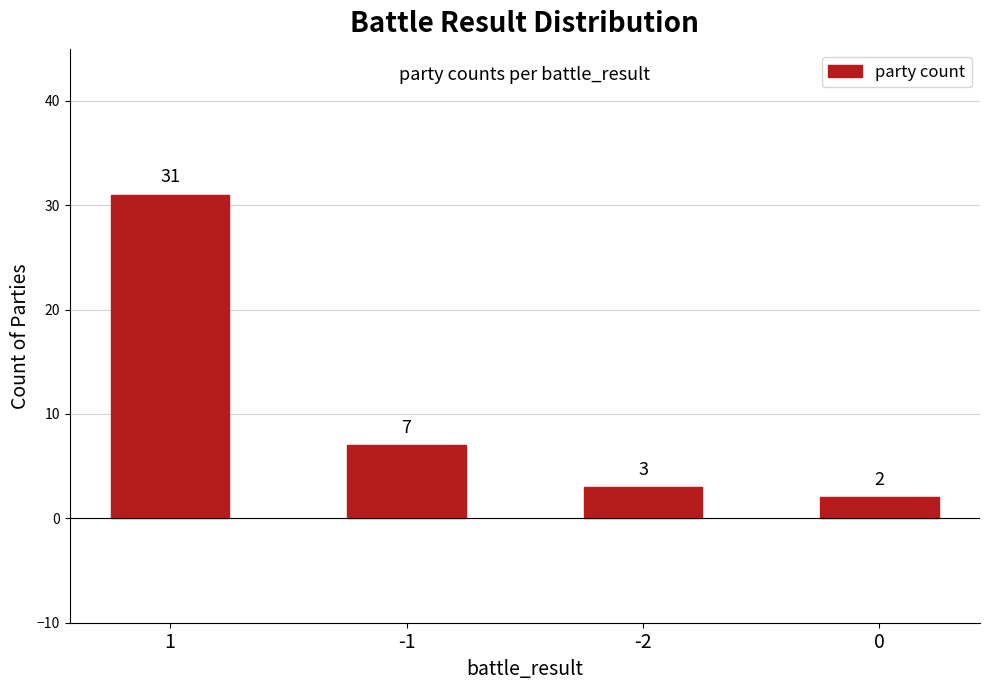

Where does the data first go above 7?

1